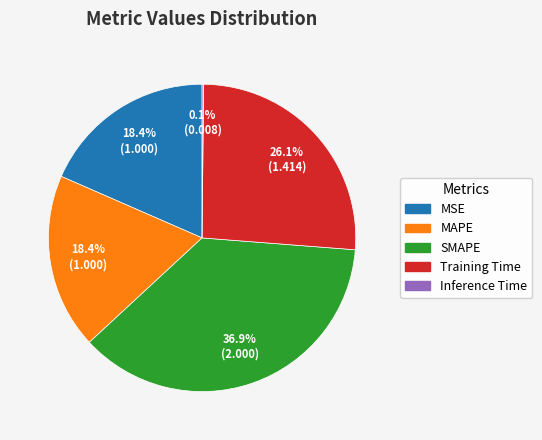

What is the total percentage of Training Time and MSE?

44.5%